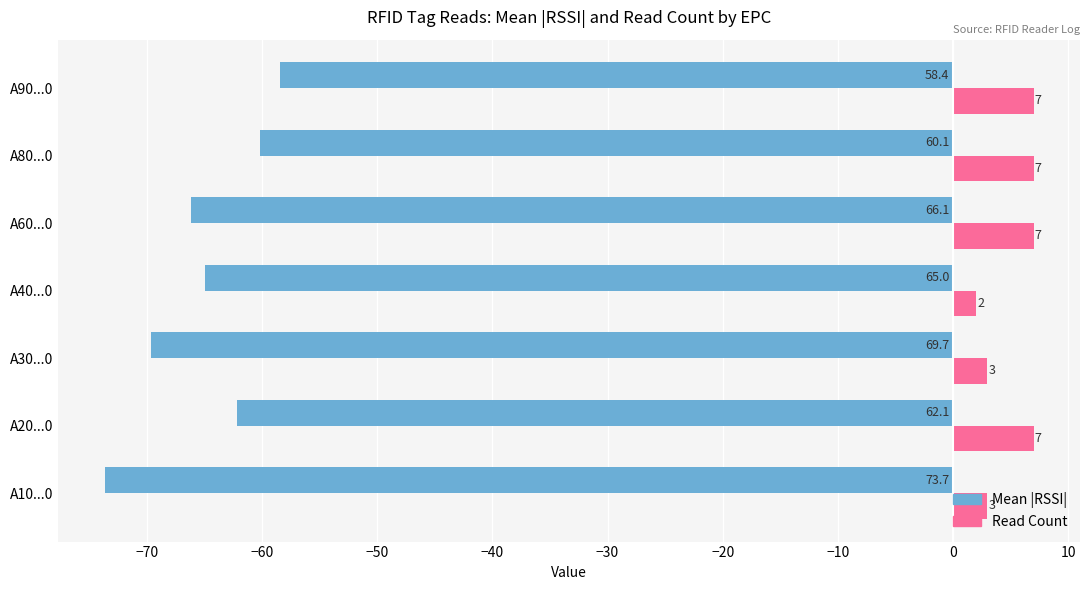

How many data points in Mean |RSSI| are above -65?

3